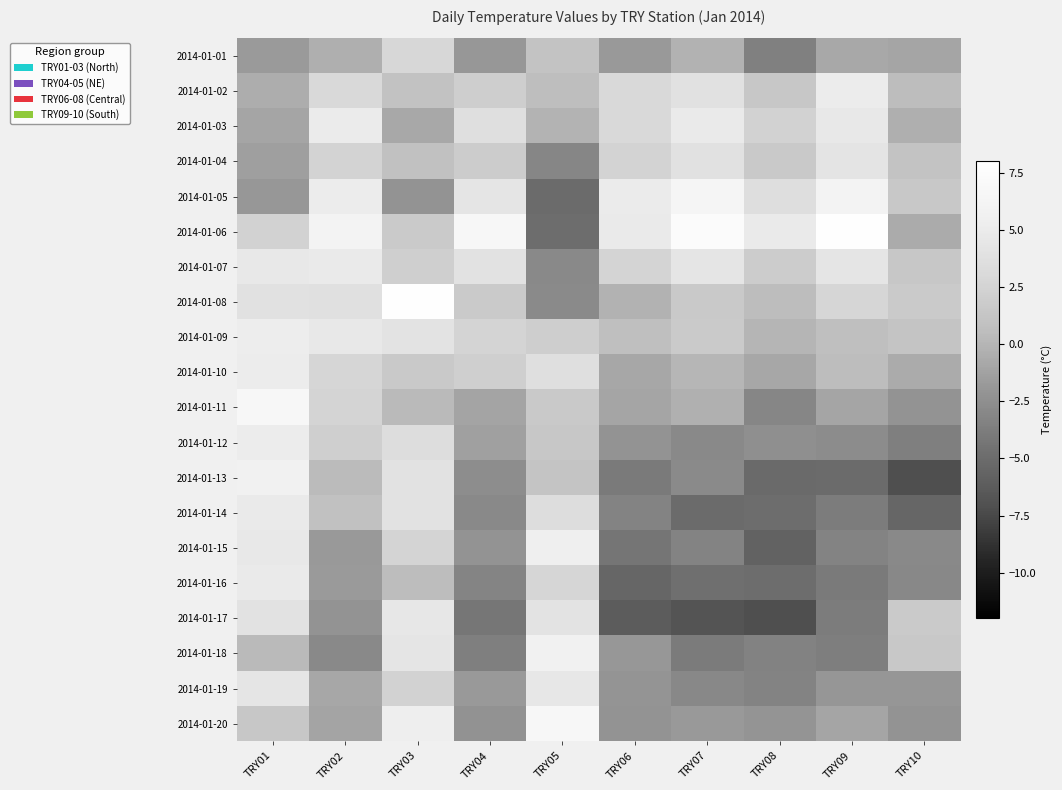

At how many categories does at least one series exceed -5?

10